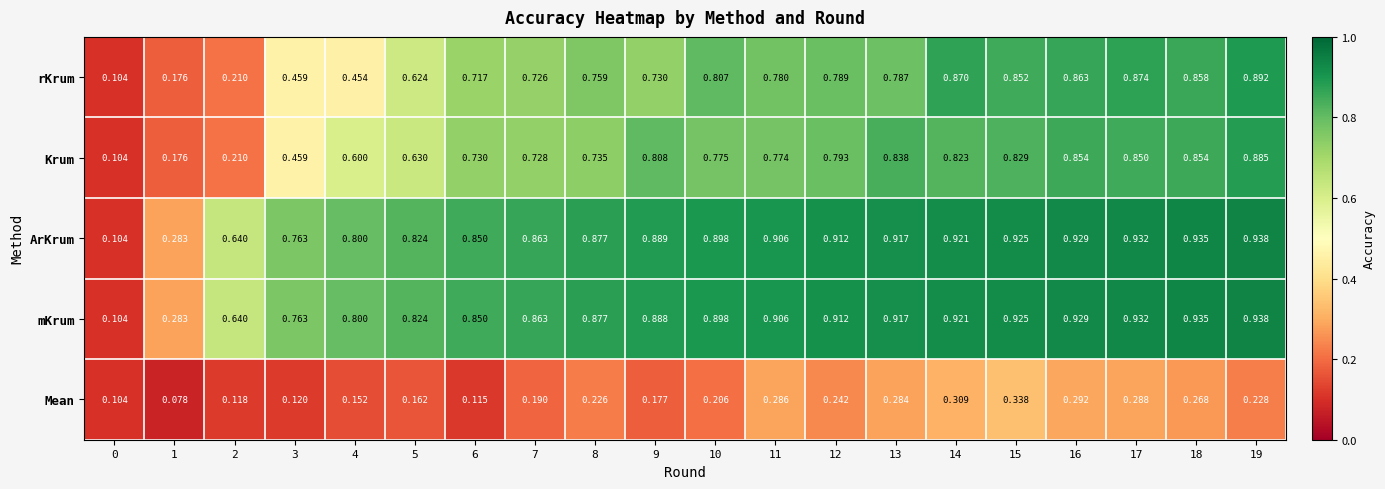

Is the value of mKrum at 4 greater than the value of Mean at 18?

Yes